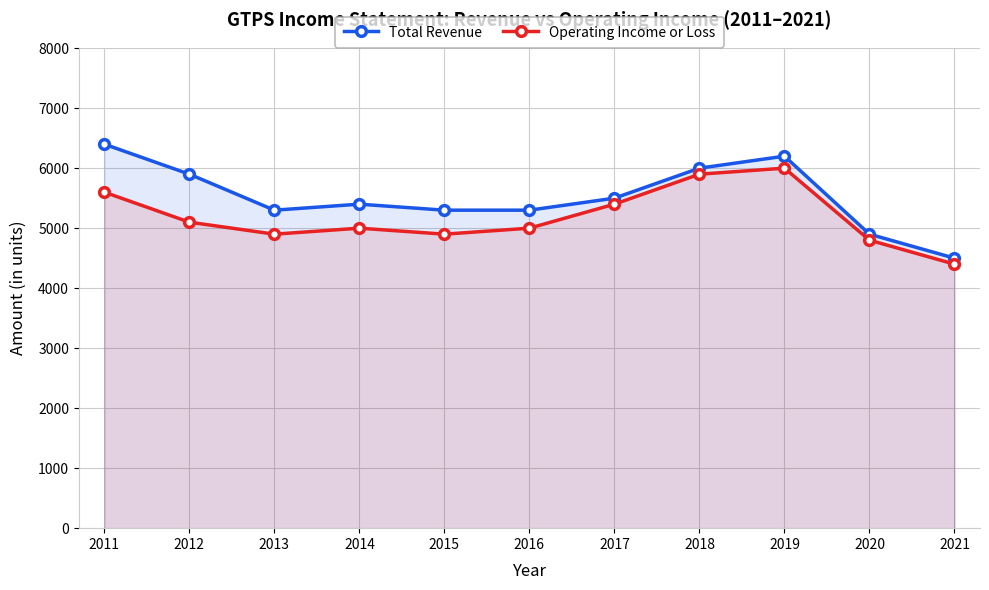

At which label does Total Revenue first exceed 5400?

2011